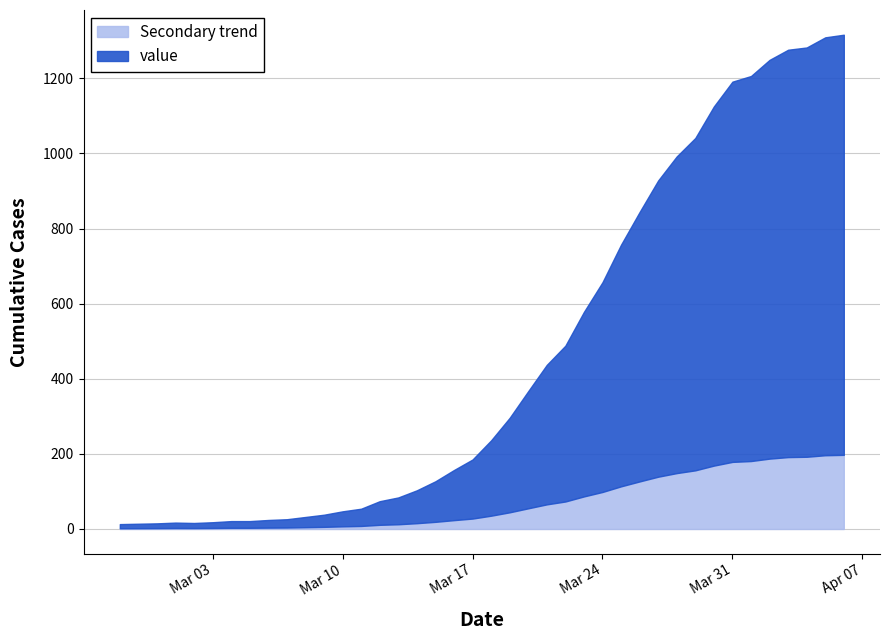

What value does the data have at 2020-04-01, to the nearest 100?

1200